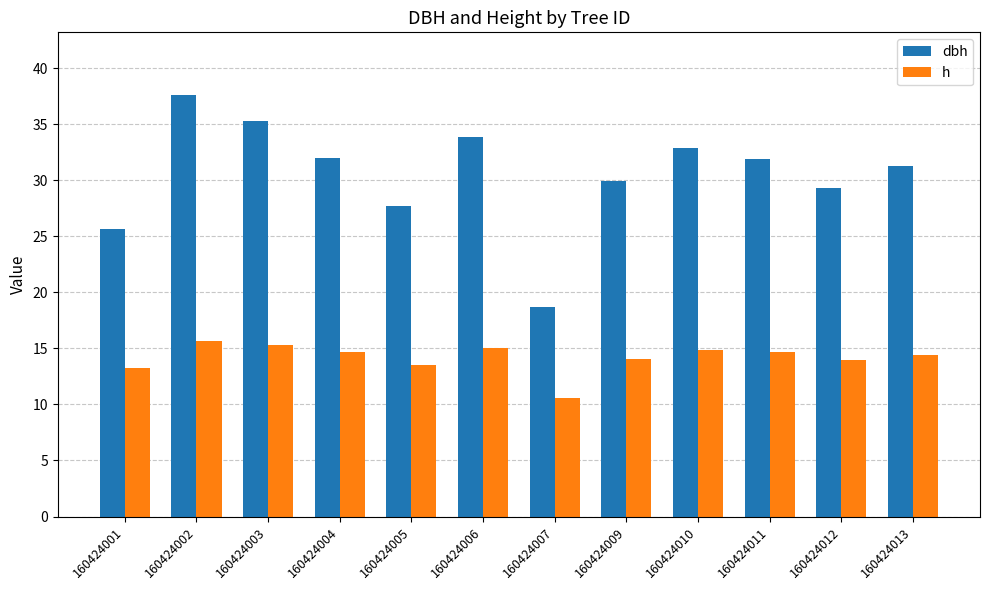

What is the difference between the maximum and second lowest values in the dbh series?

11.9